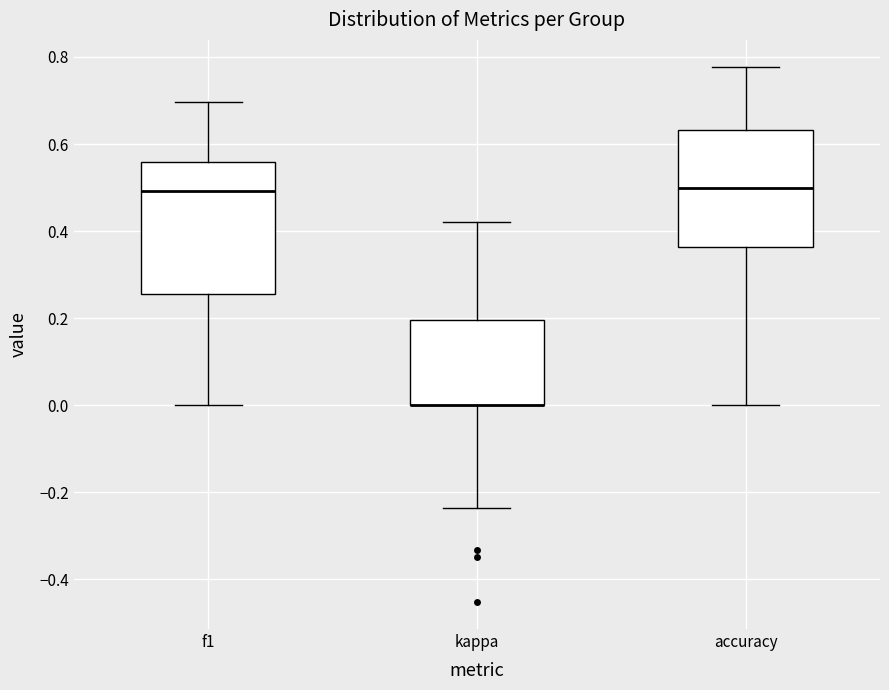

Comparing the boxes themselves (not the whiskers), which one is the tallest?

f1